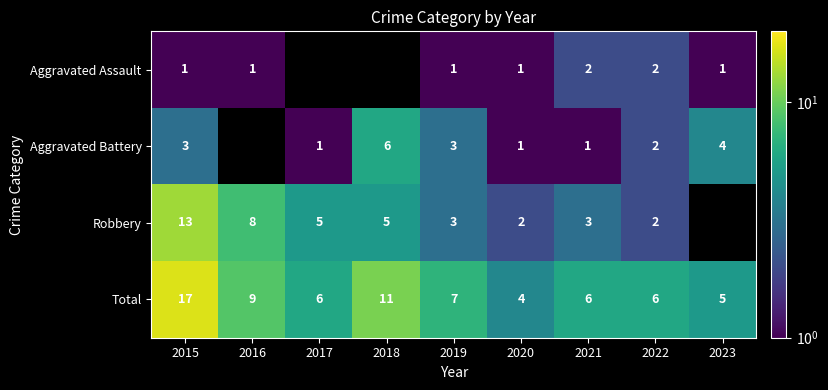

The value of Total at 2020 is 4. True or false?

True